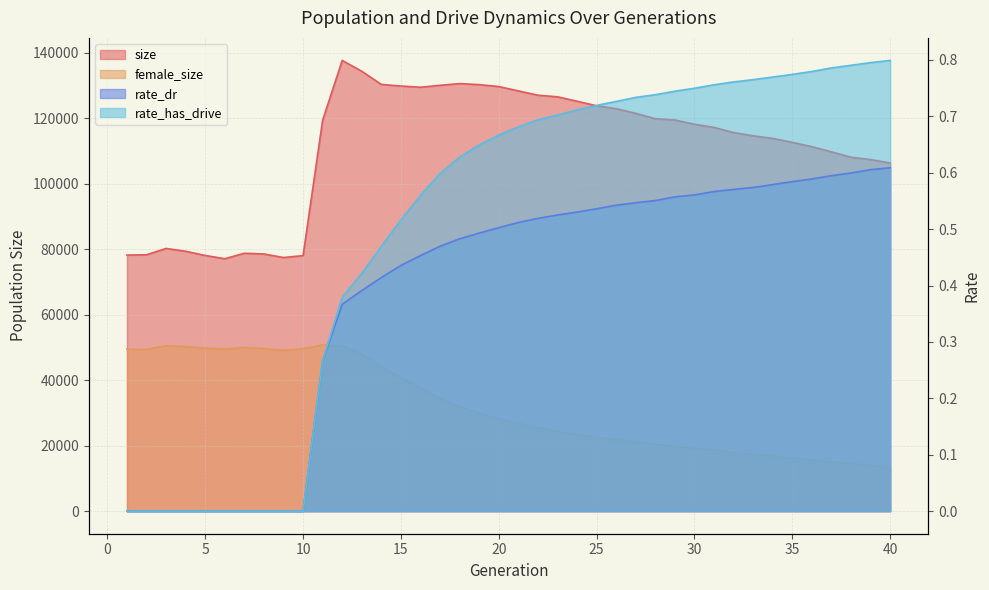

What is the difference between the second highest and minimum values in the female_size series?

37089.0